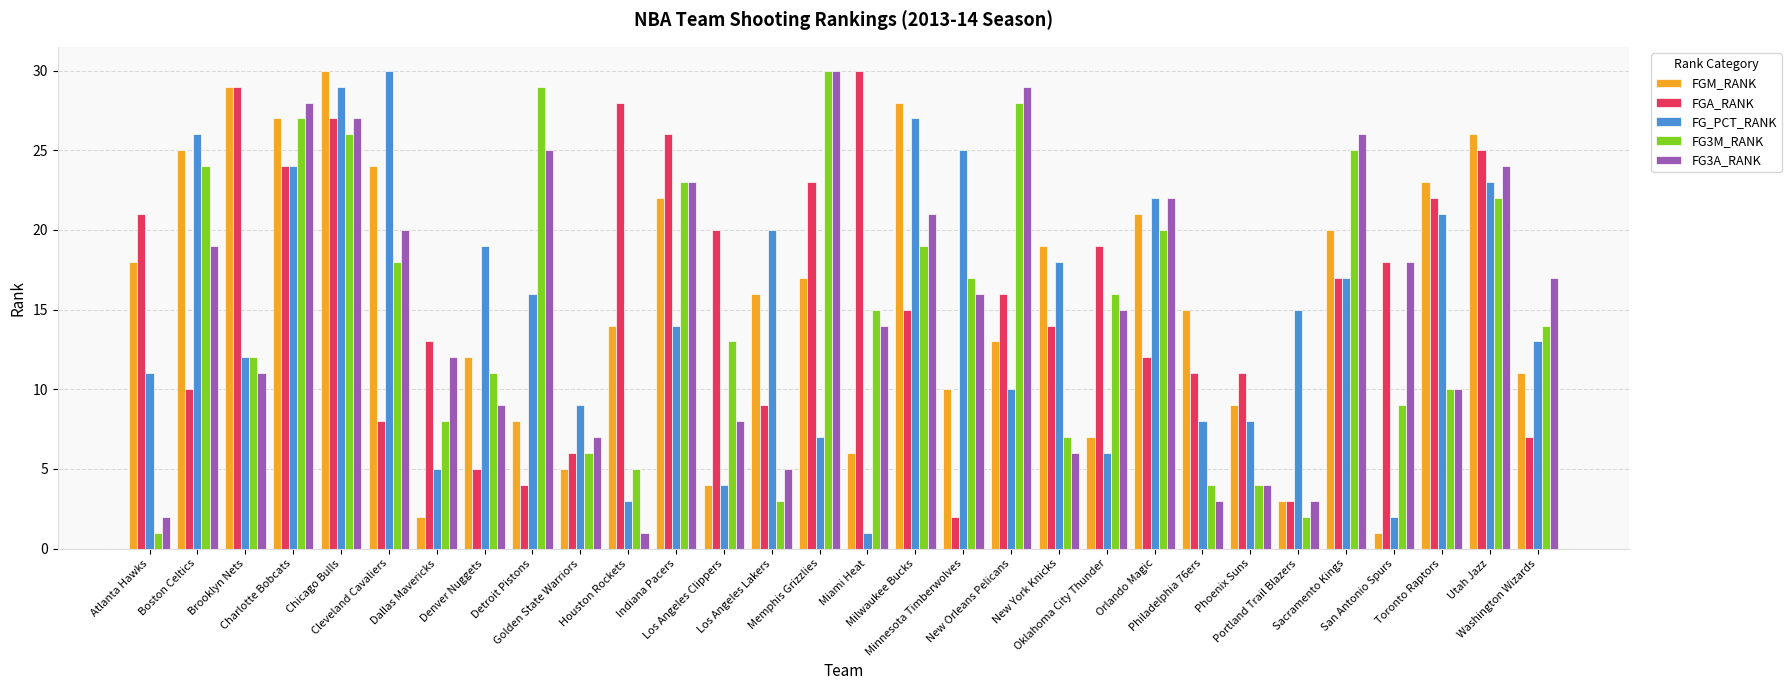

Is it true that FG3A_RANK equals 25 at Detroit Pistons?

True